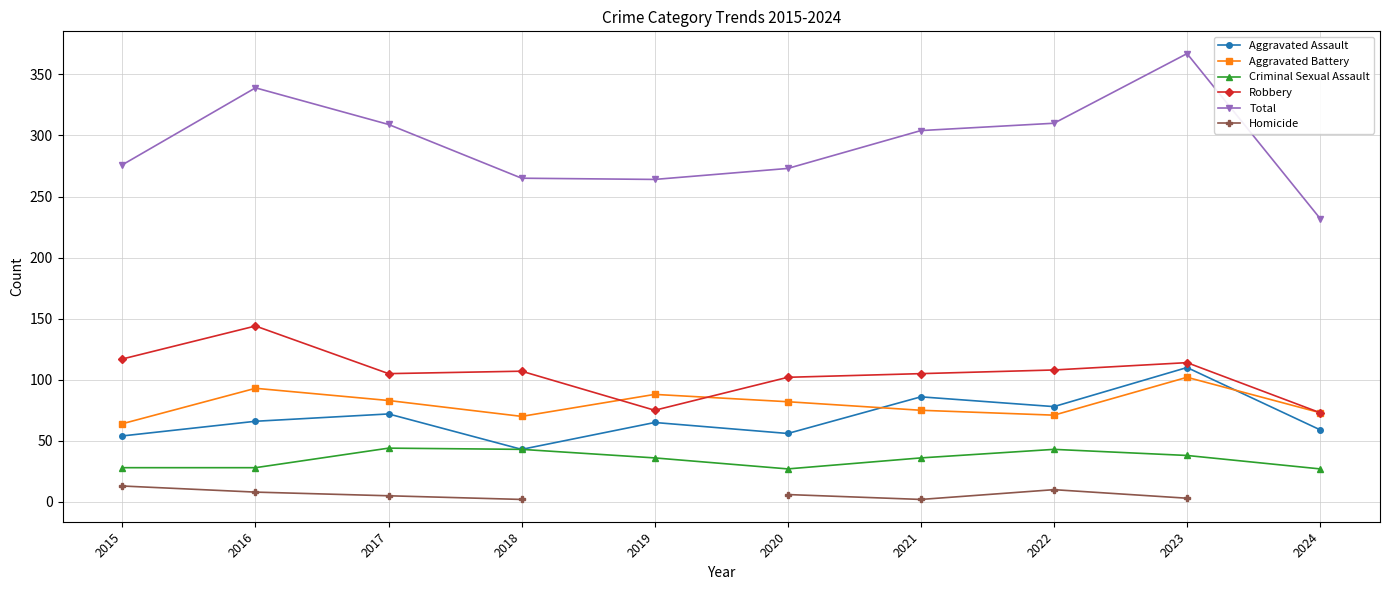

What is the value of the Criminal Sexual Assault point at the 3rd from the left?

44